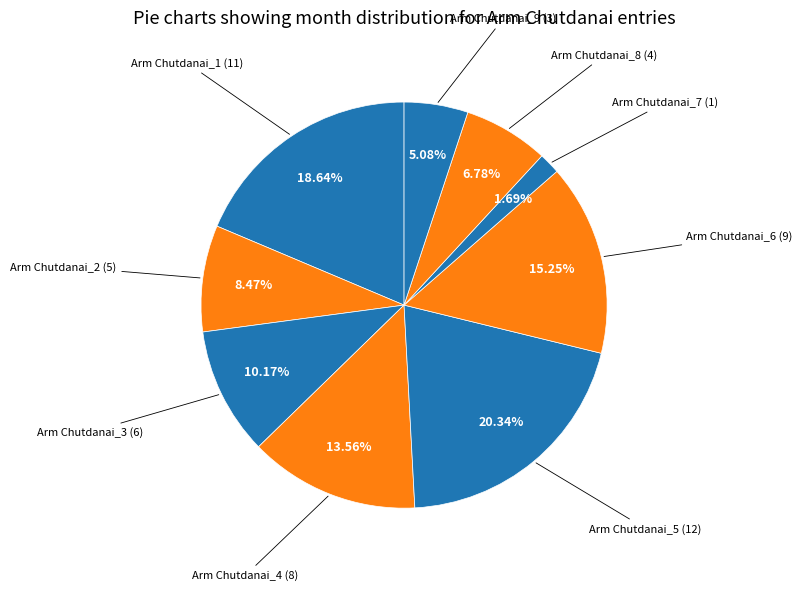

Count the number of slices in the pie.

9